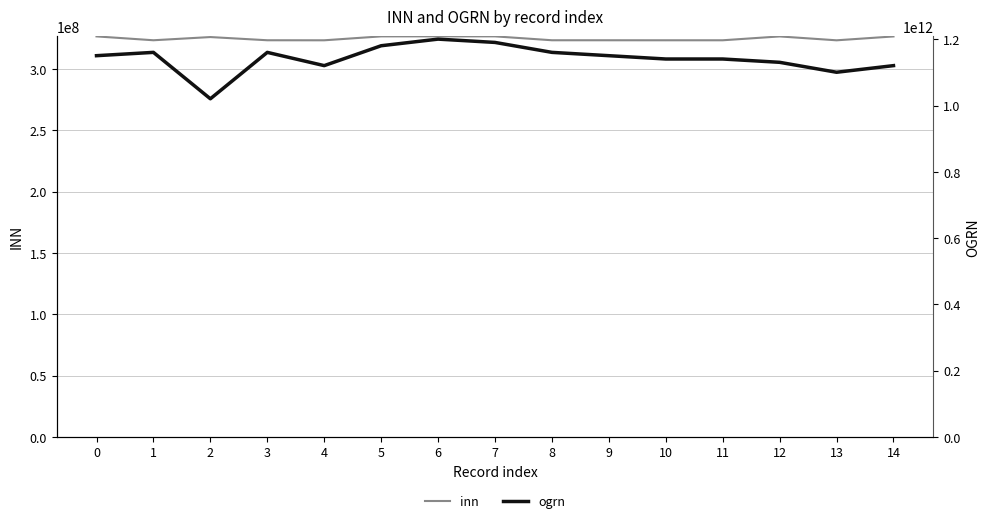

Does the chart display data point markers on the line(s)?

No